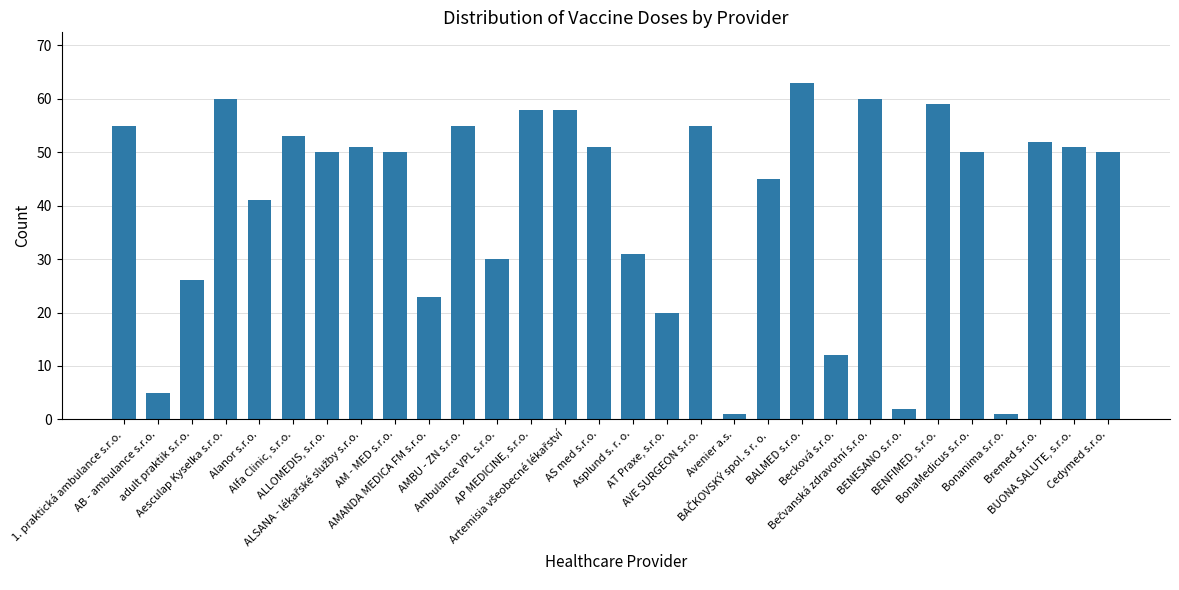

What is the maximum value shown in the chart?

63